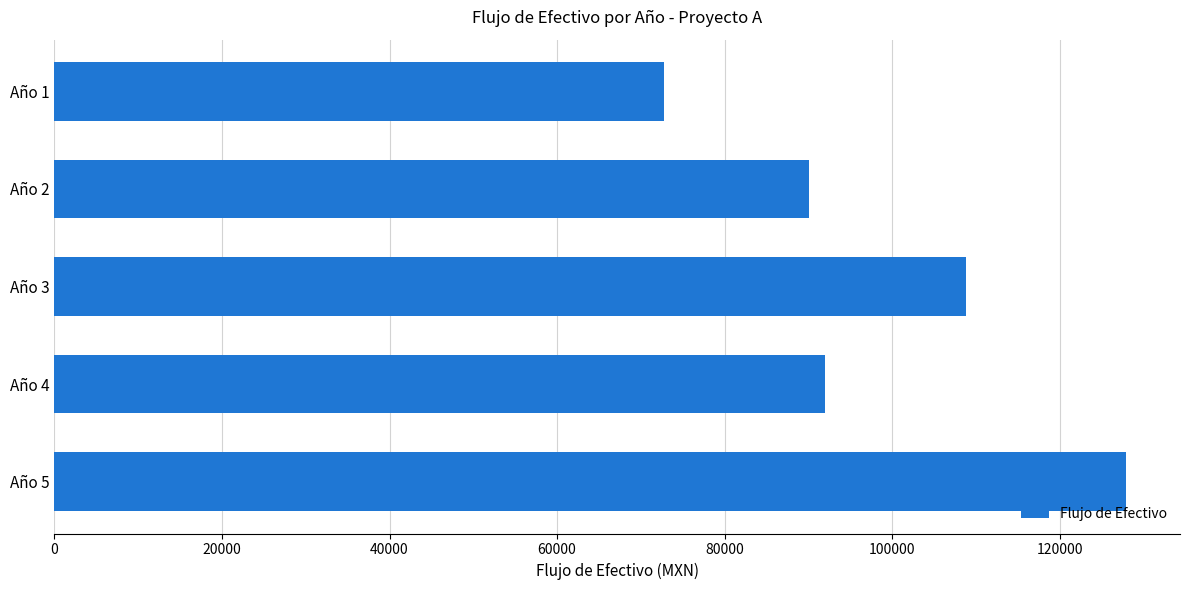

What is the value of the 3rd bar from the top?

108854.5